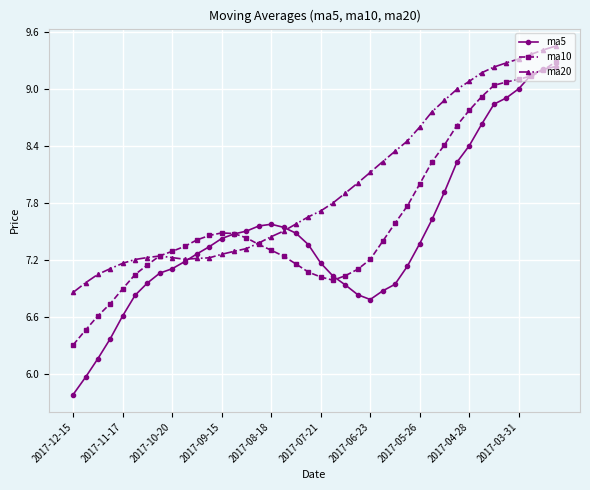

What is the value of the ma5 point at the 25th from the left?

6.8